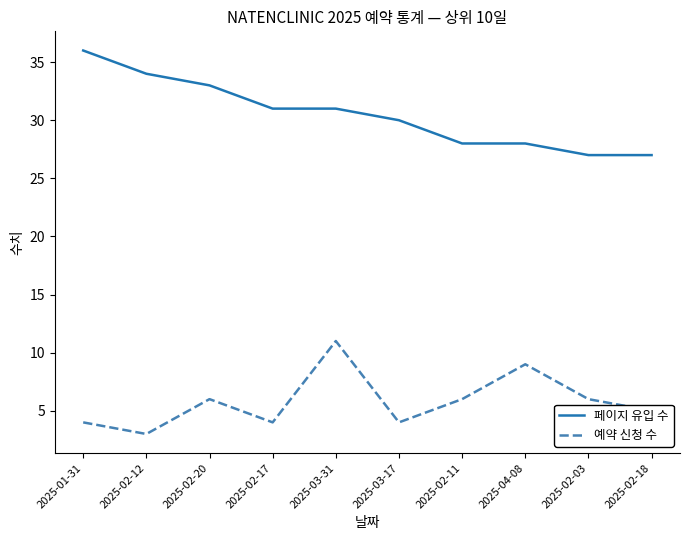

How many lines are shown in the chart?

2